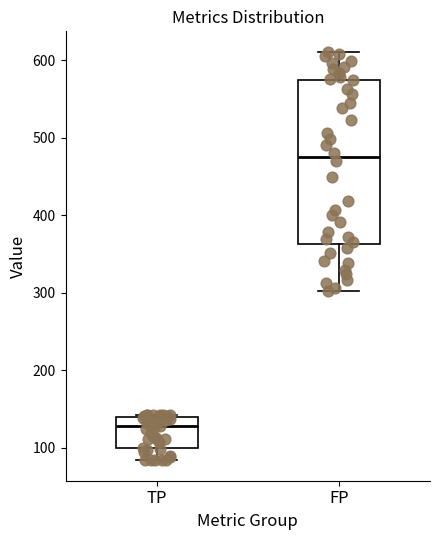

Which box's median line is the highest?

FP